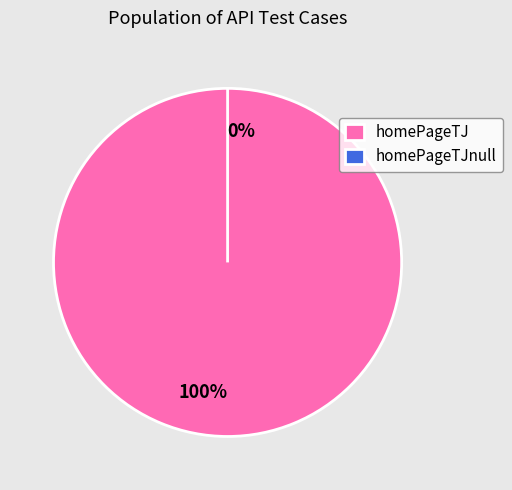

Between homePageTJnull and homePageTJ, which is larger?

homePageTJ